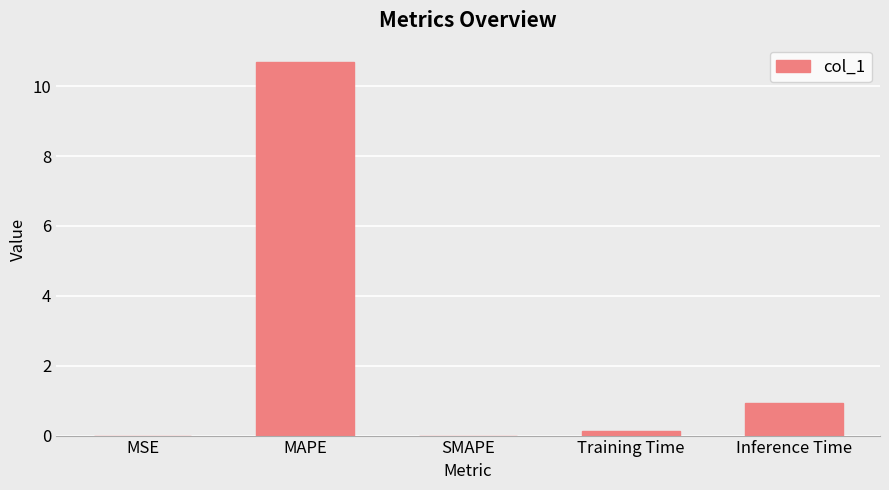

At which category does the chart reach its peak across all series?

MAPE